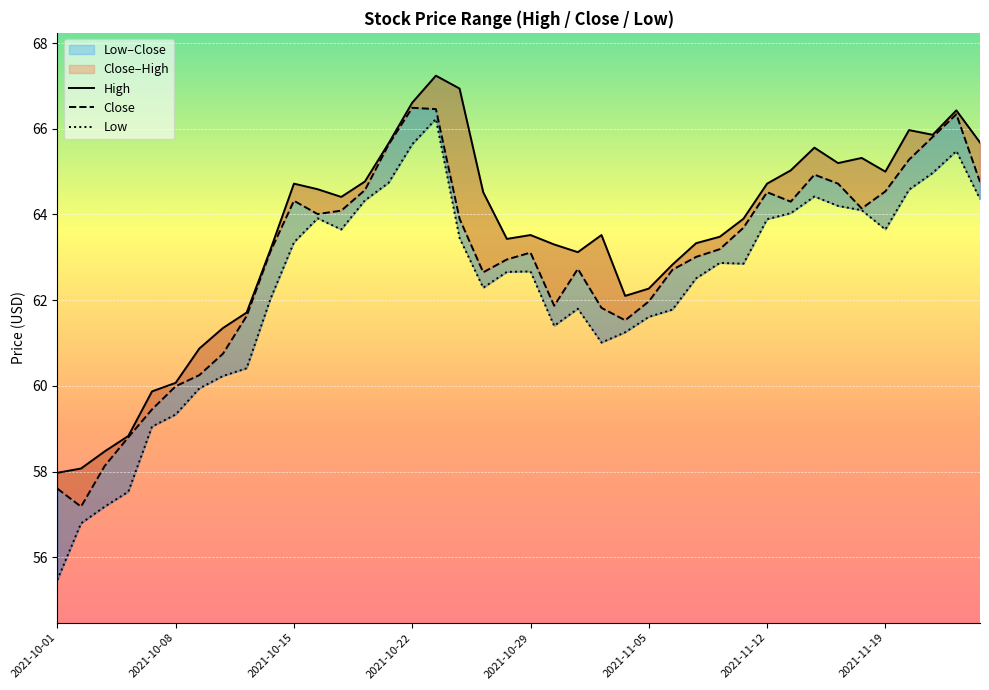

How many lines are shown in the chart?

3